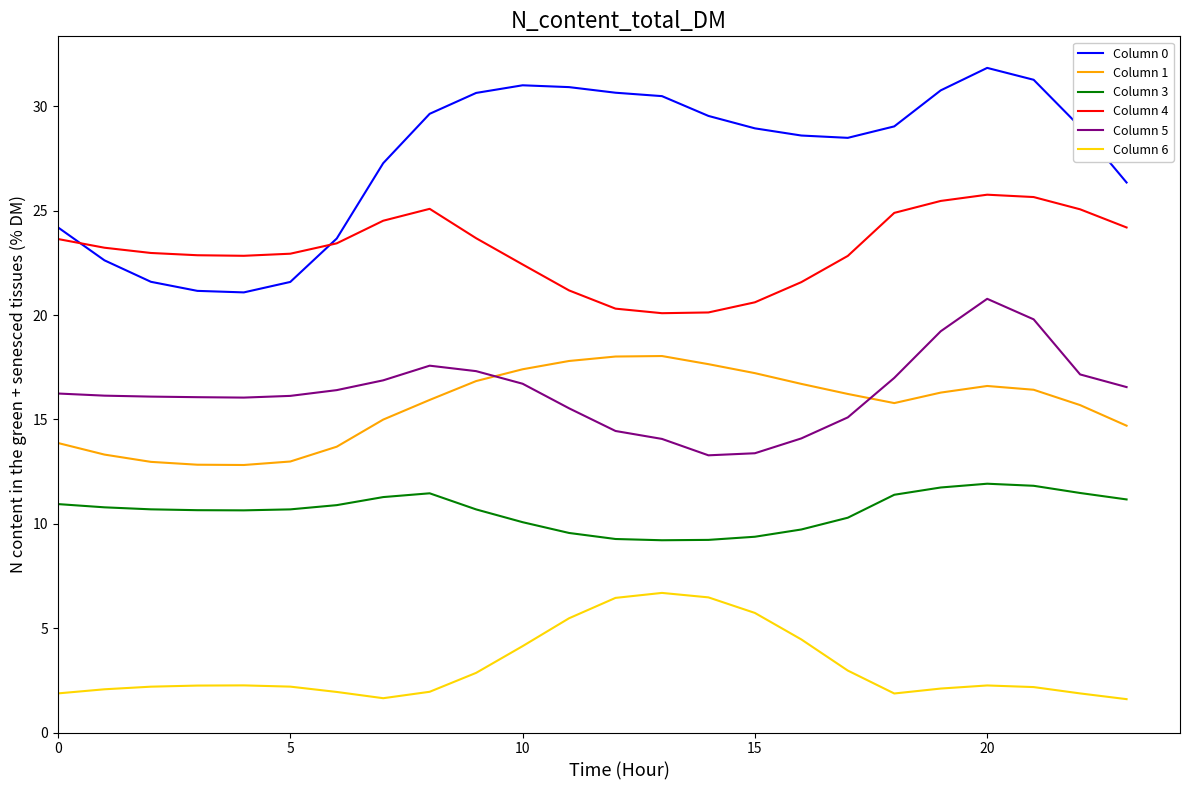

True or false: Column 5 and Column 6 cross at least once.

False